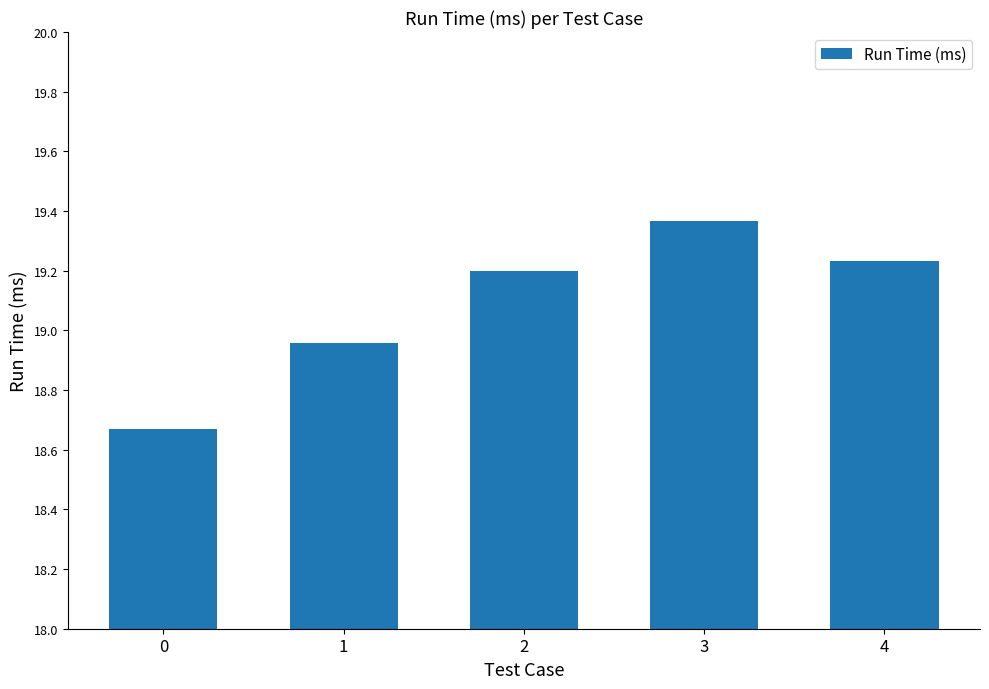

What is the sum of all values?

95.4